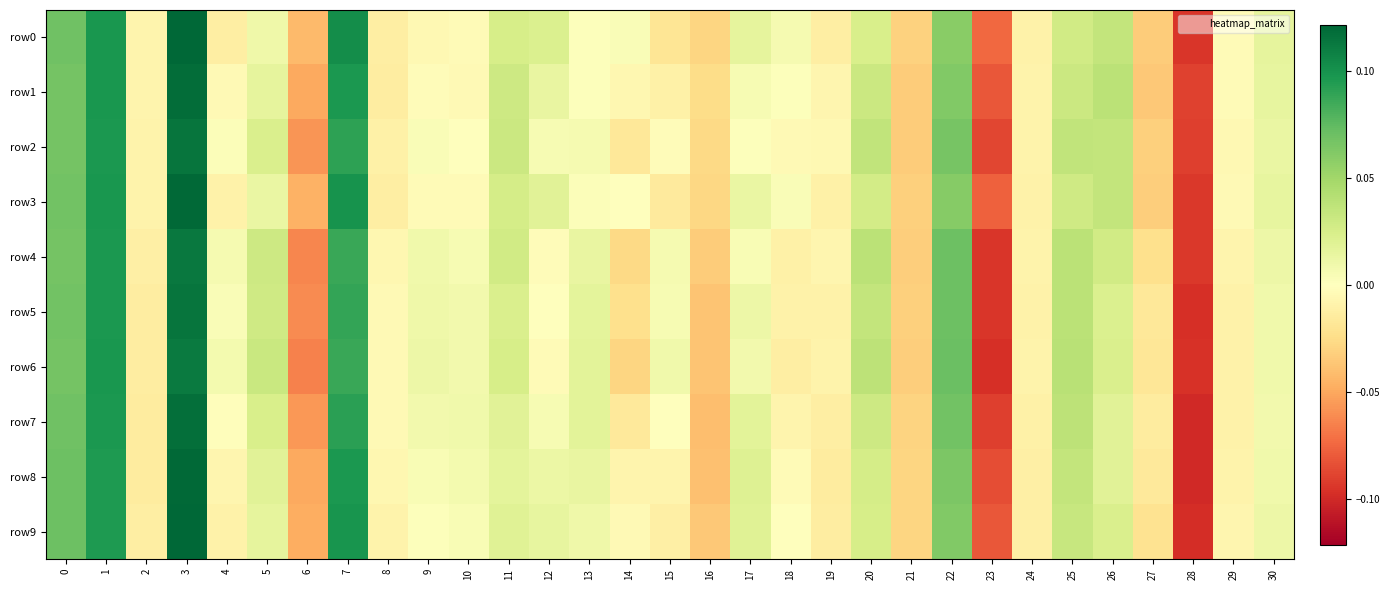

Which category has the lowest value across all series?

28